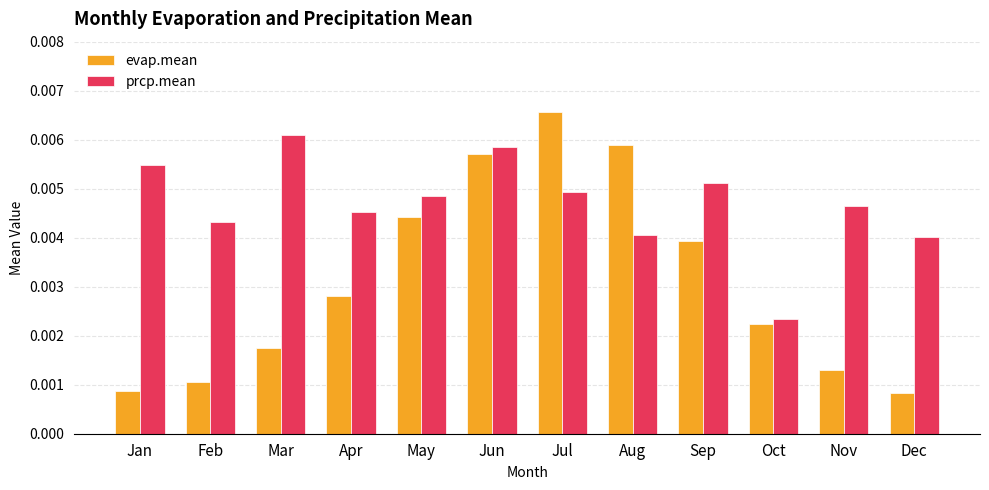

At which label does evap.mean reach its peak?

Jul